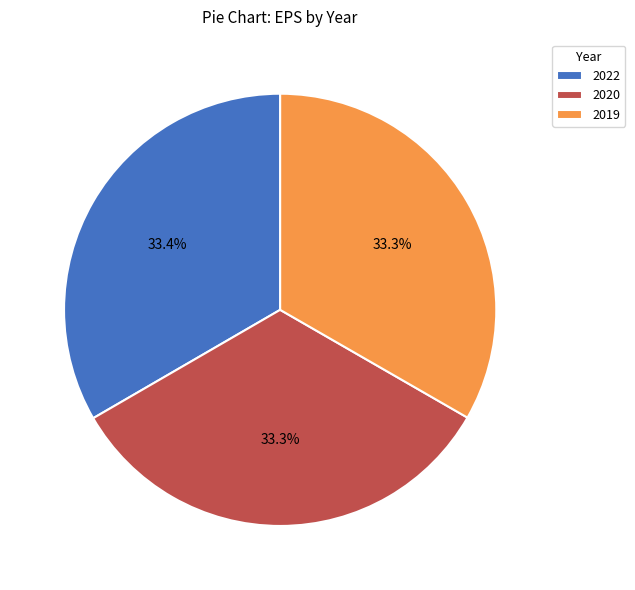

Do 2022 and 2020 together represent more than half of the pie?

Yes